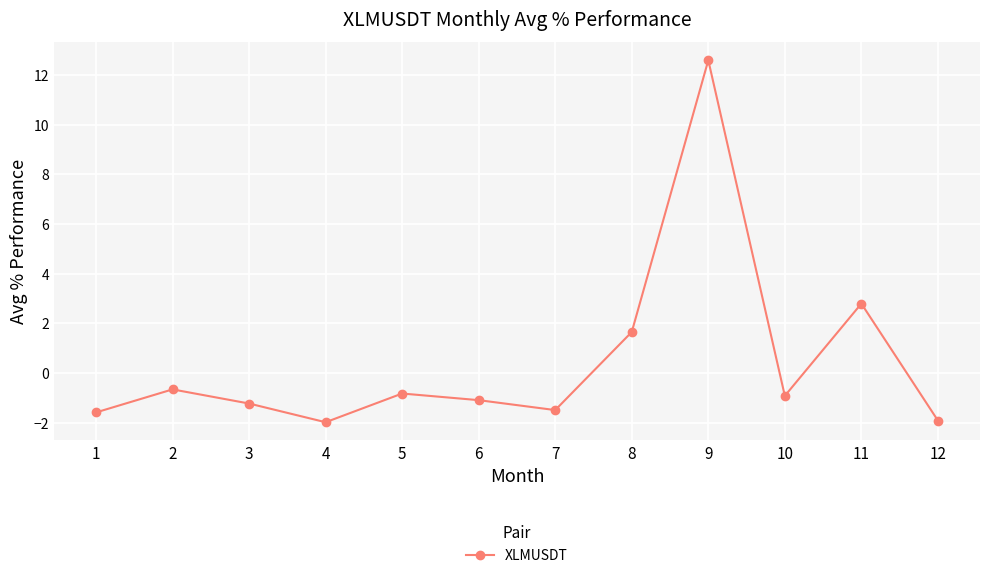

What value does the data have at 11?

2.8